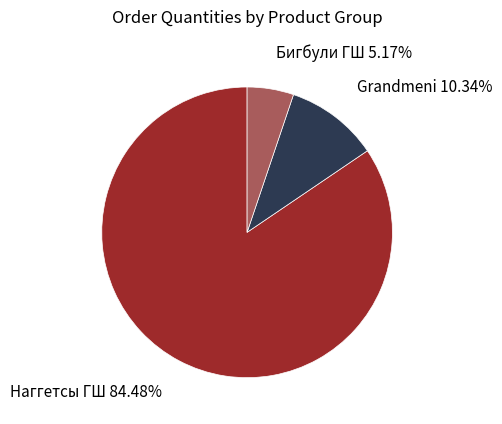

Is there a majority slice in this chart?

Yes